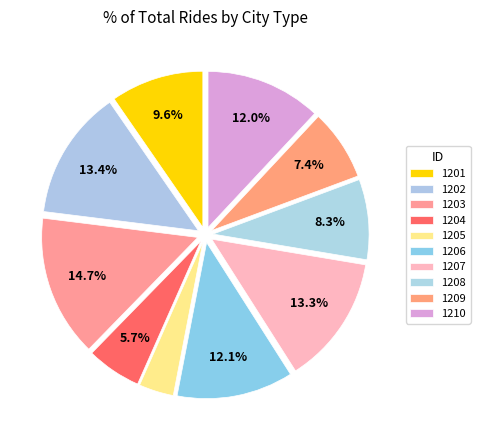

To the nearest percent, what is the combined percentage of 1206 and 1208?

20%